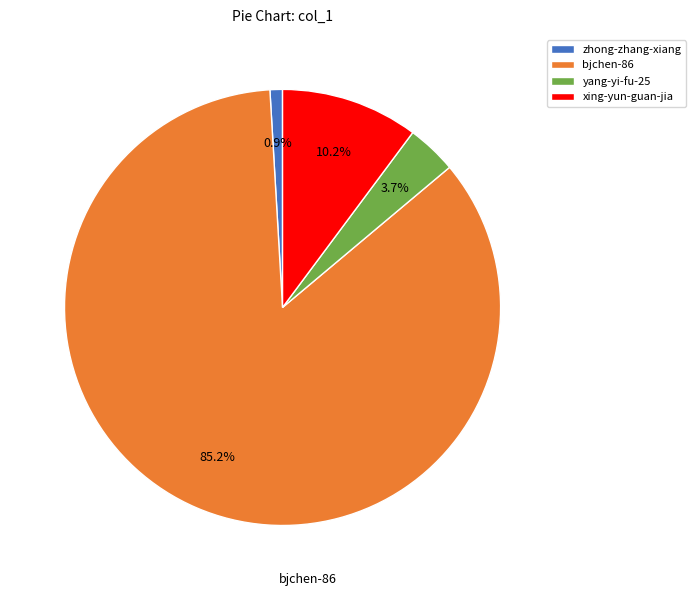

How much of the chart is everything except xing-yun-guan-jia?

89.8%